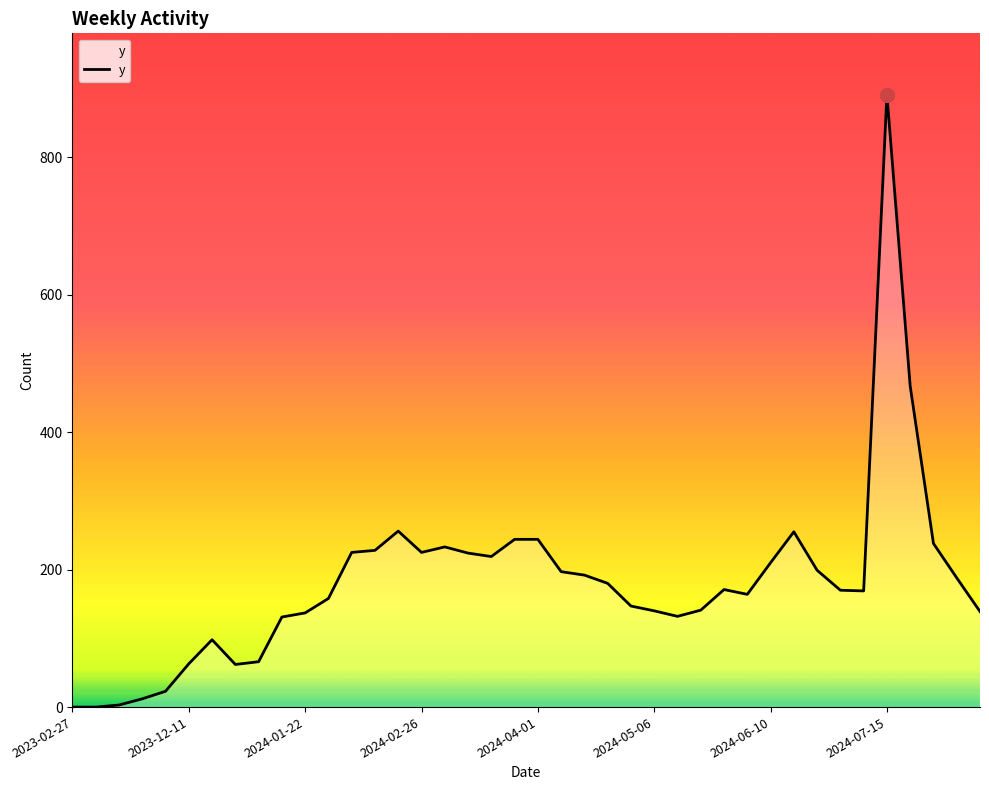

What is the difference between the maximum and minimum values?

891